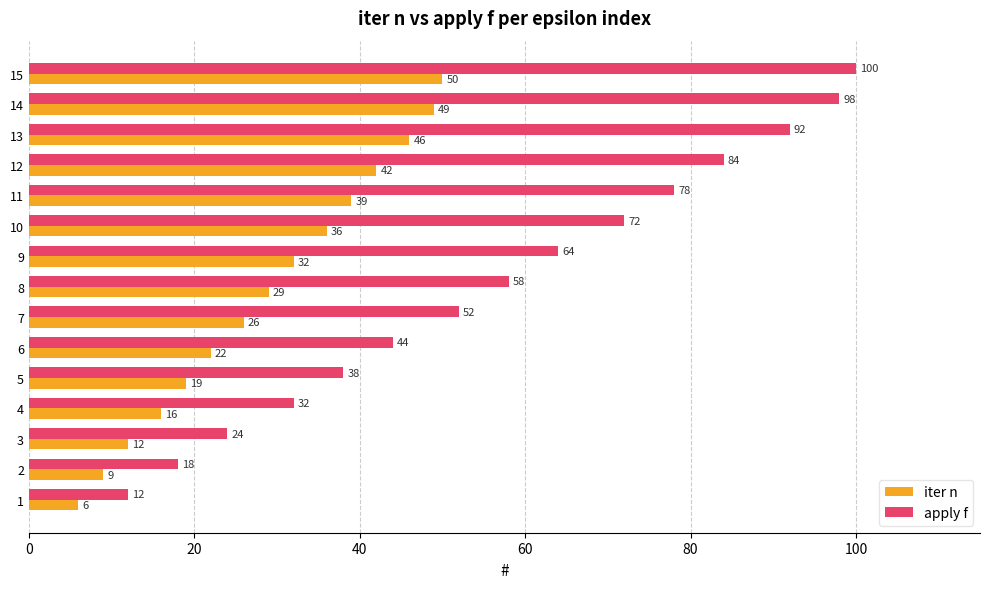

Count the number of categories in the chart.

15